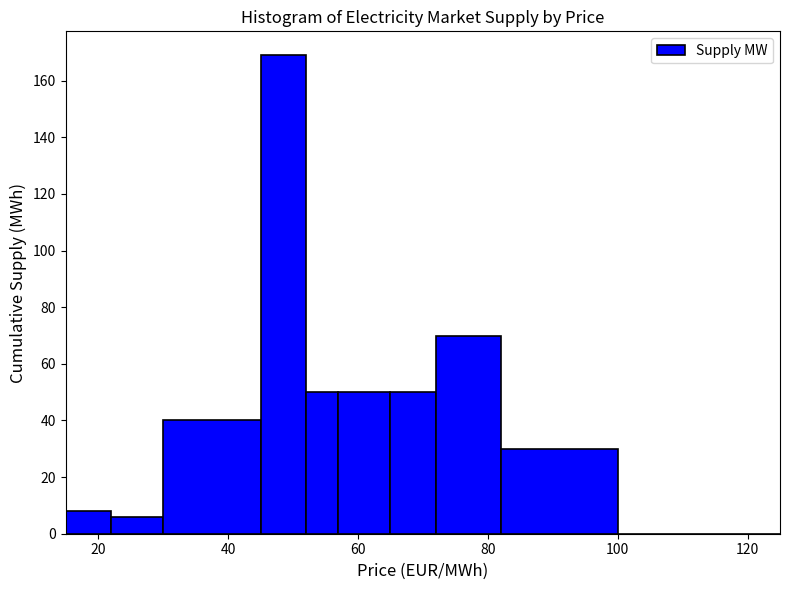

Around what value on the x-axis is the tallest bar? Give the approximate position of its centre, as read against the axis.

48